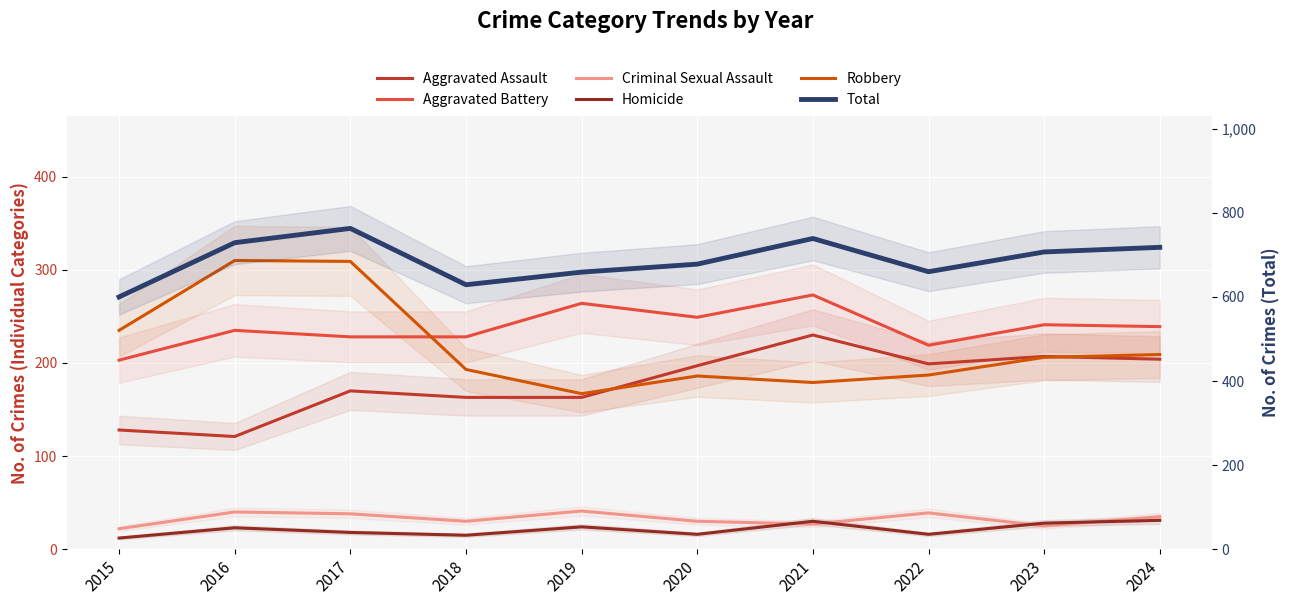

How many values in the Total series are below 707?

5